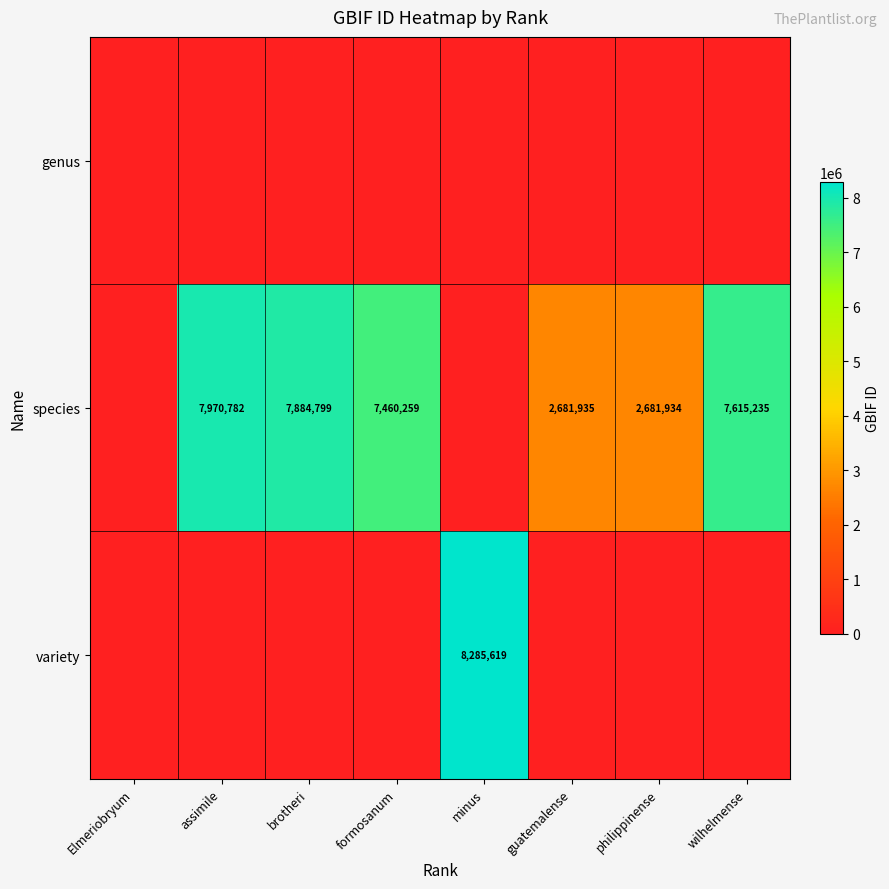

True or false: species has a value of 7460259 at formosanum.

True